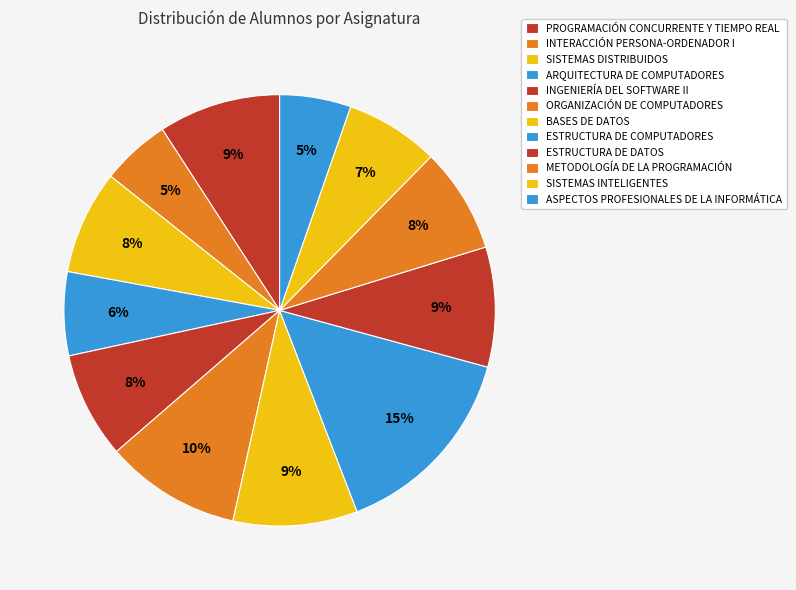

Is it true that INTERACCIÓN PERSONA-ORDENADOR I is 5% of the pie?

True